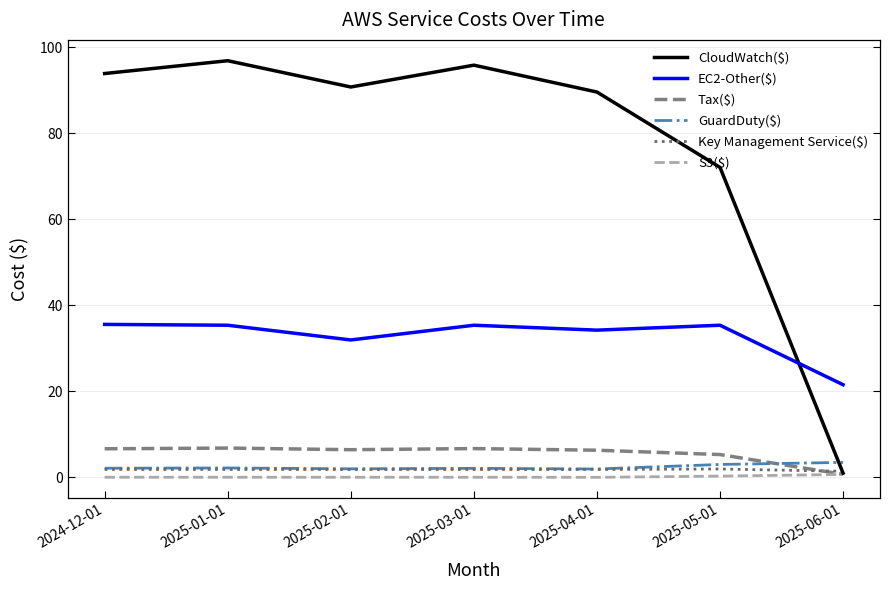

At which label is EC2-Other($) closest to 28?

2025-02-01